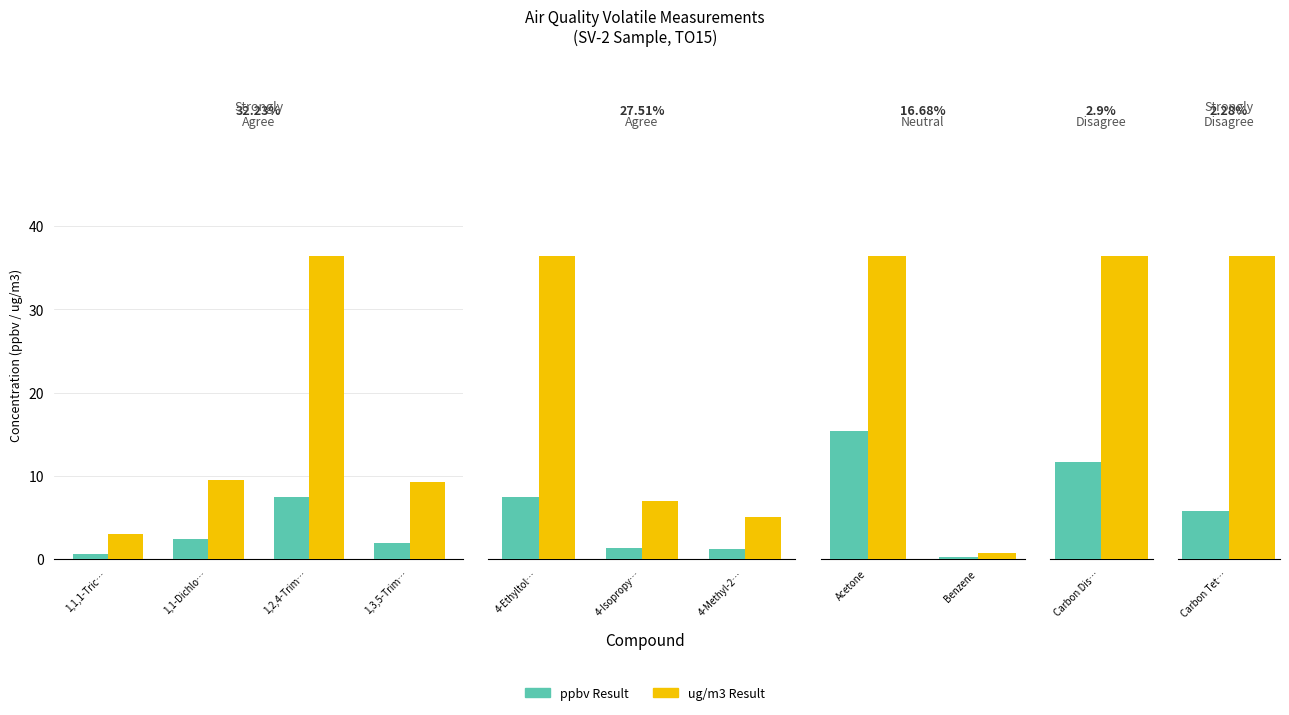

True or false: ug/m3 Result has a value of 1.6 at Benzene.

False